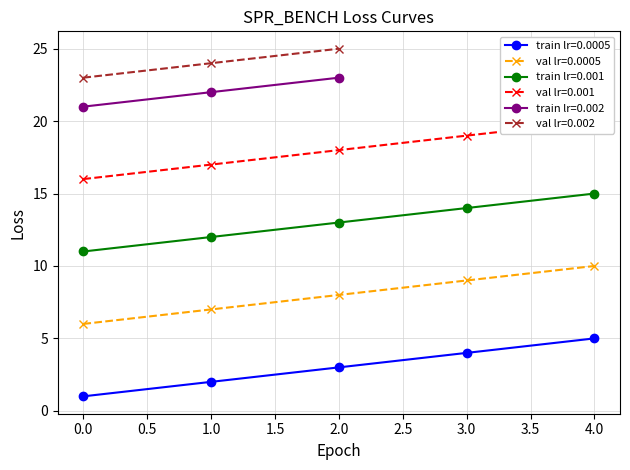

True or false: val lr=0.0005 and val lr=0.001 intersect in this chart.

False